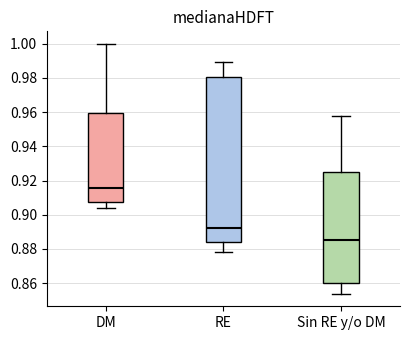

Which box has the lowest median line?

Sin RE y/o DM